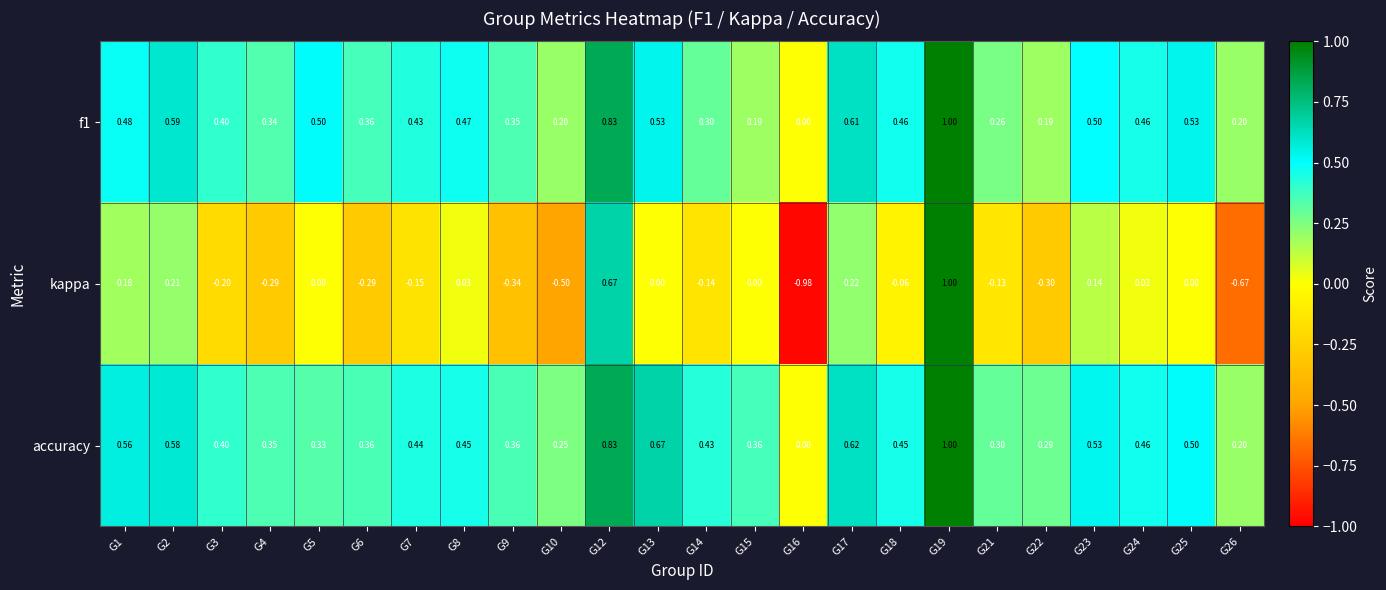

Is the value of kappa at G26 greater than the value of f1 at G21?

No